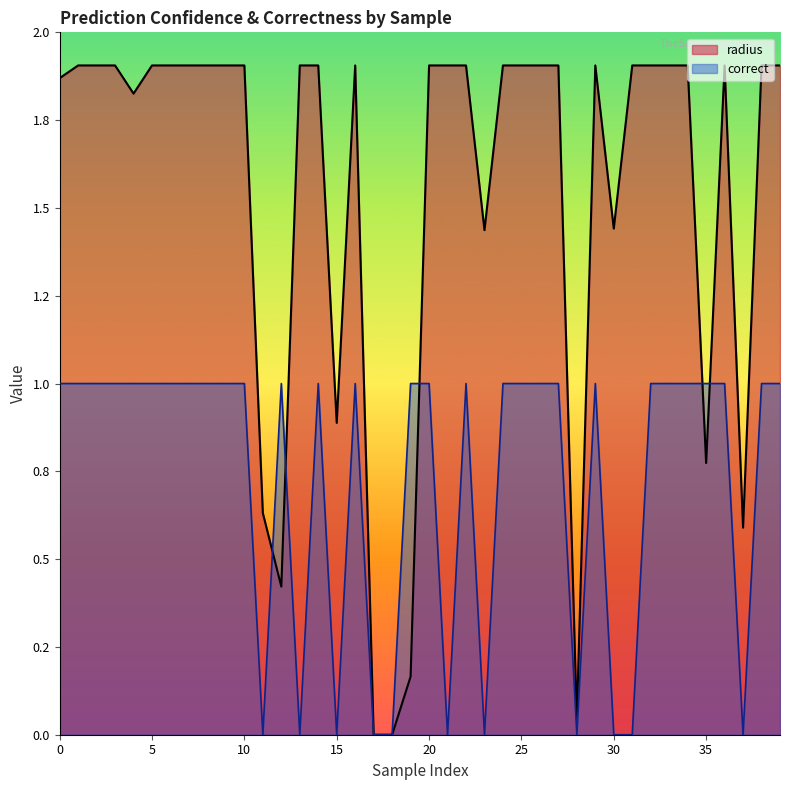

How many interior local valleys does the correct series have?

7